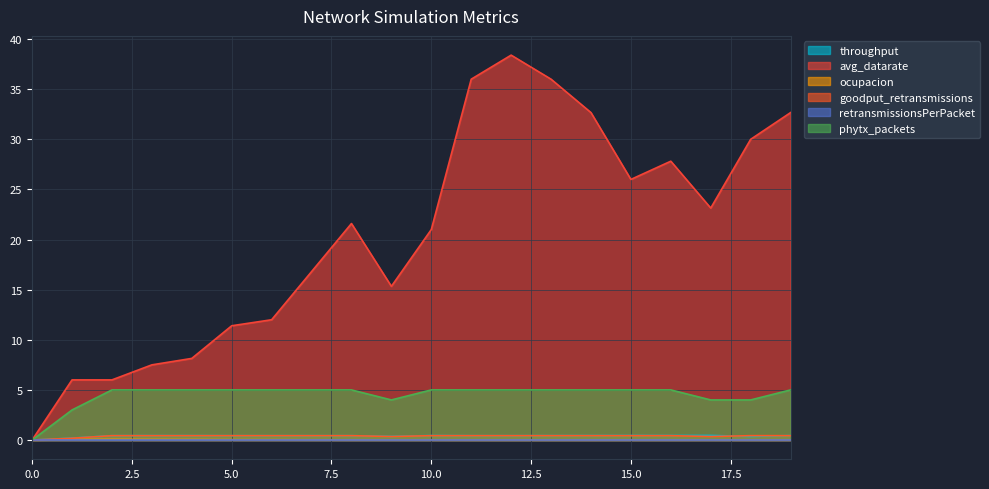

Count the number of data series in this chart.

6